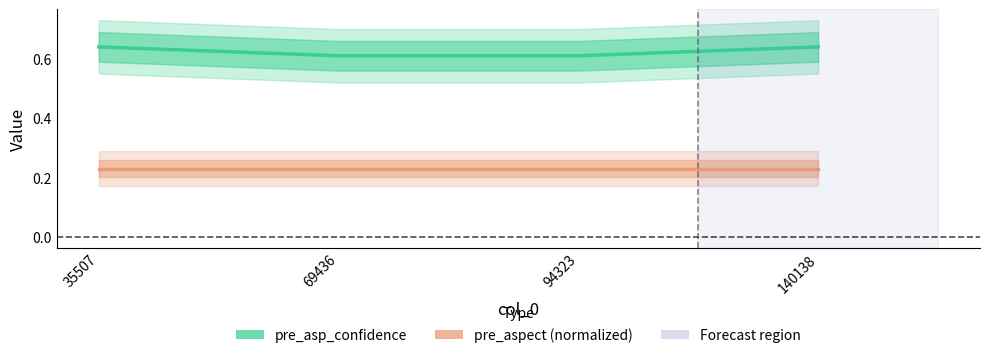

Rank the series by their average value, from lowest to highest.

pre_aspect (normalized), pre_asp_confidence